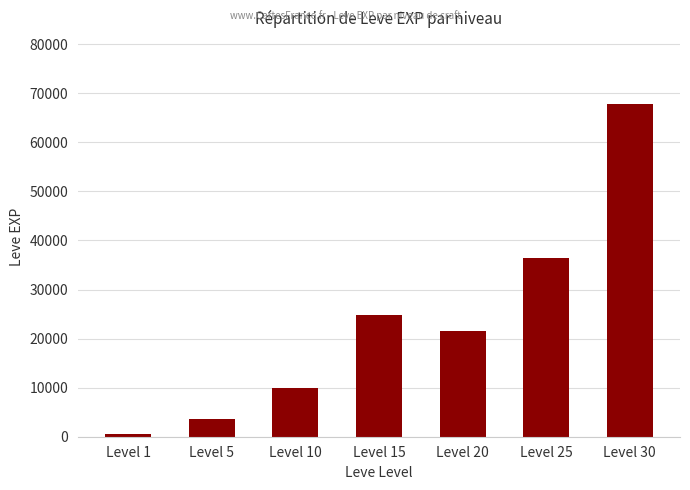

How many values are below 21600?

3